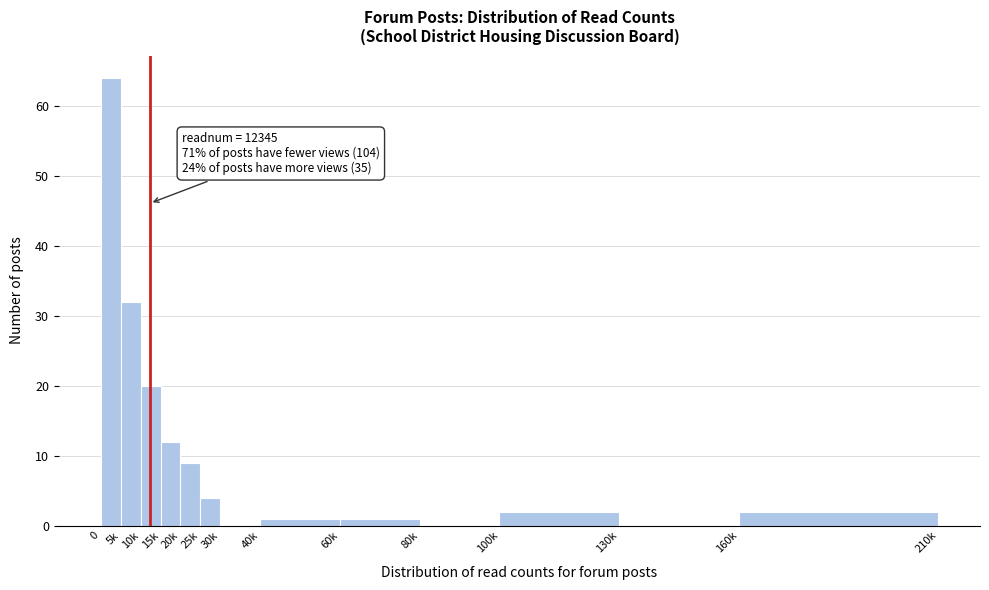

Reading left to right, extract all data points from this chart.

0=64	5k=32	10k=20	15k=12	20k=9	25k=4	30k=0	40k=1	60k=1	80k=0	100k=2	130k=0	160k=2